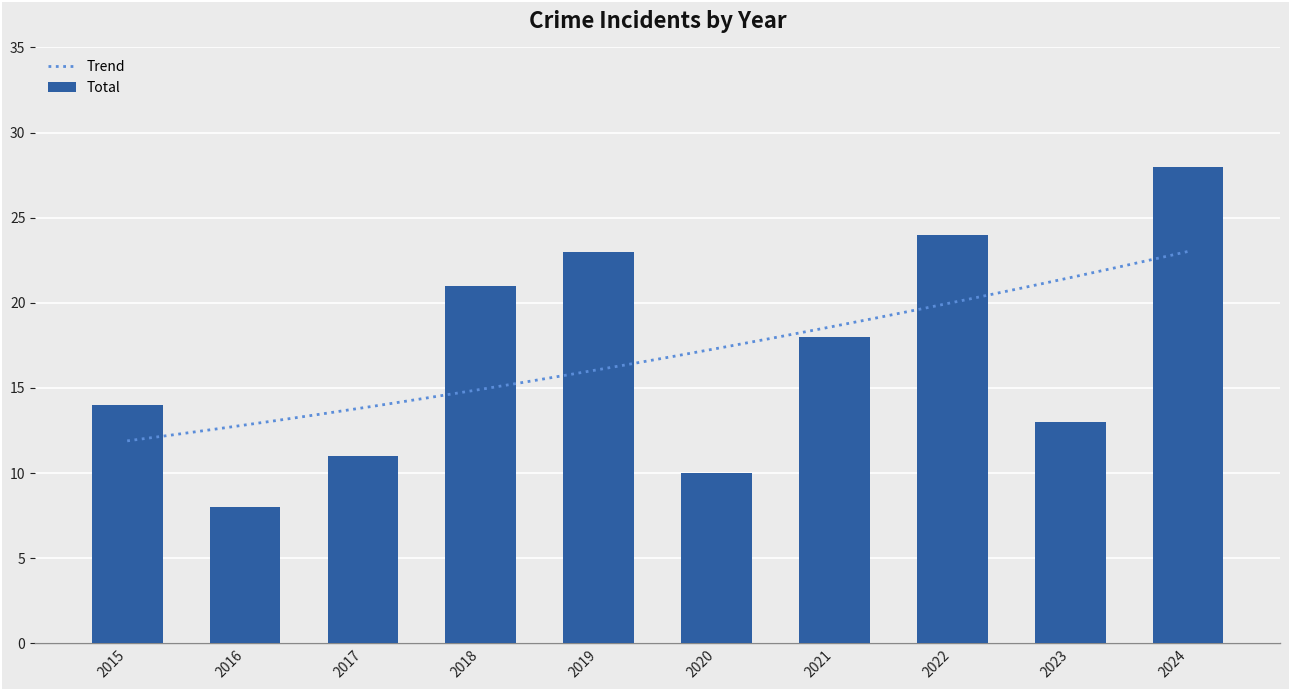

What is the sum of the values at 2015 and 2017?

25